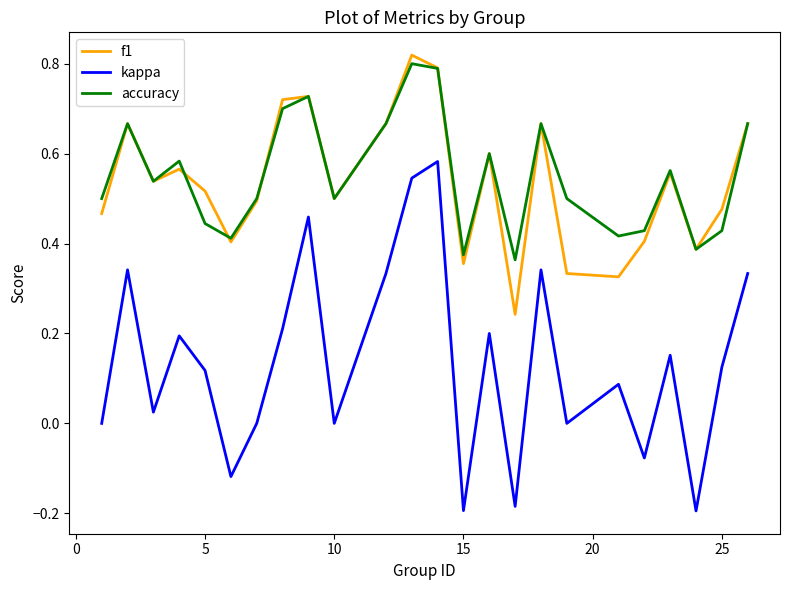

Which series has the largest range (max minus min)?

kappa